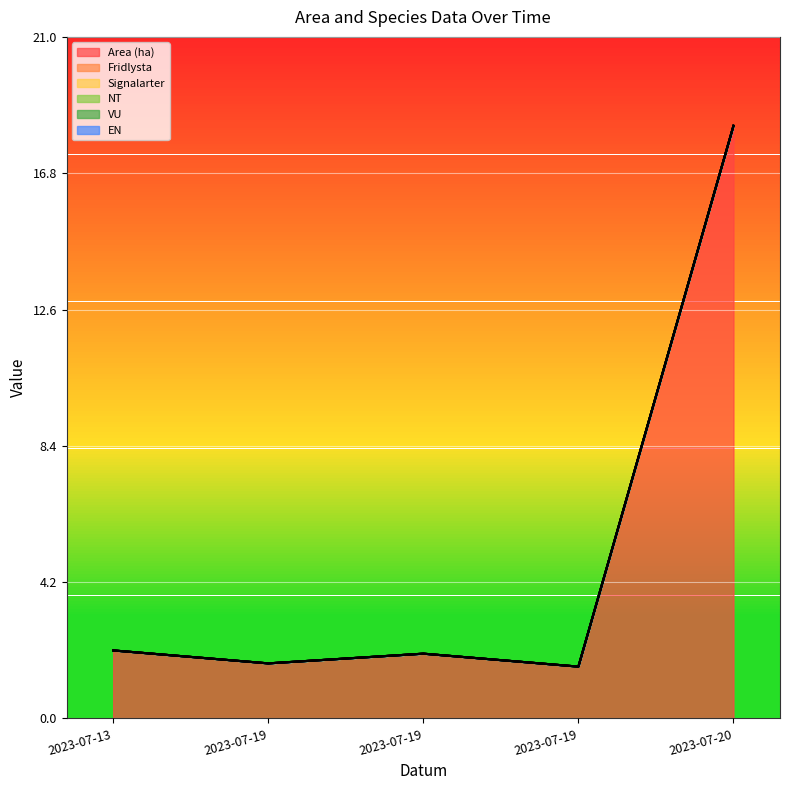

What is the greatest value displayed?

18.3